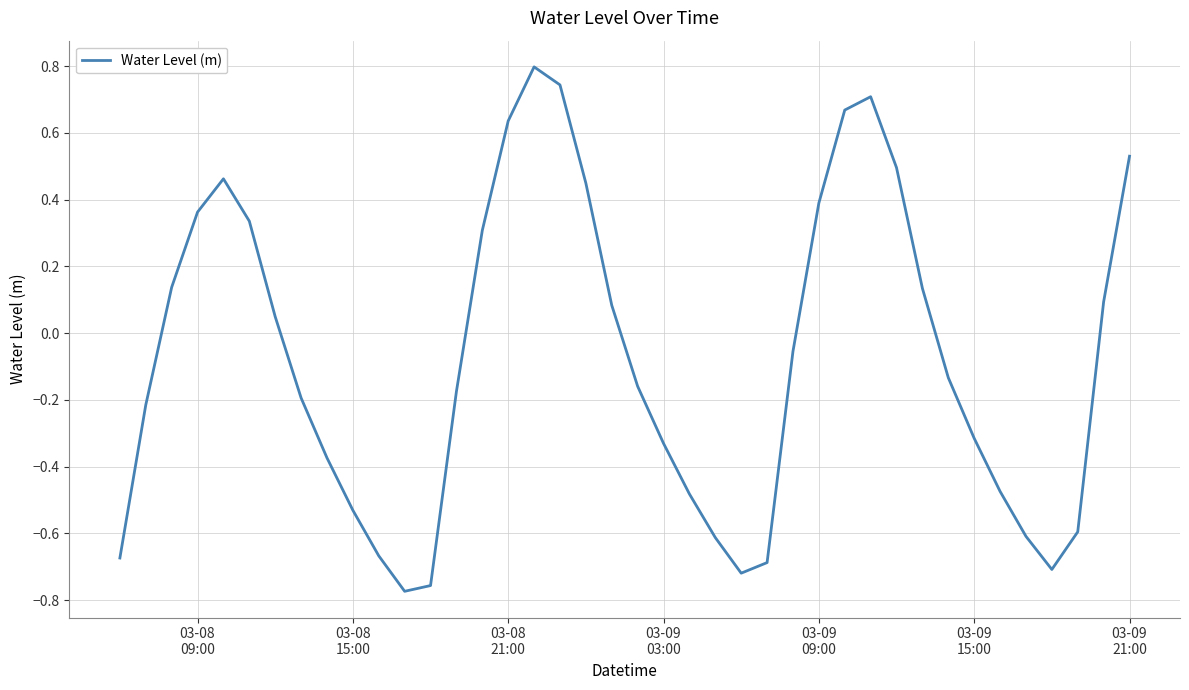

Is this an area chart (filled region under the line)?

No